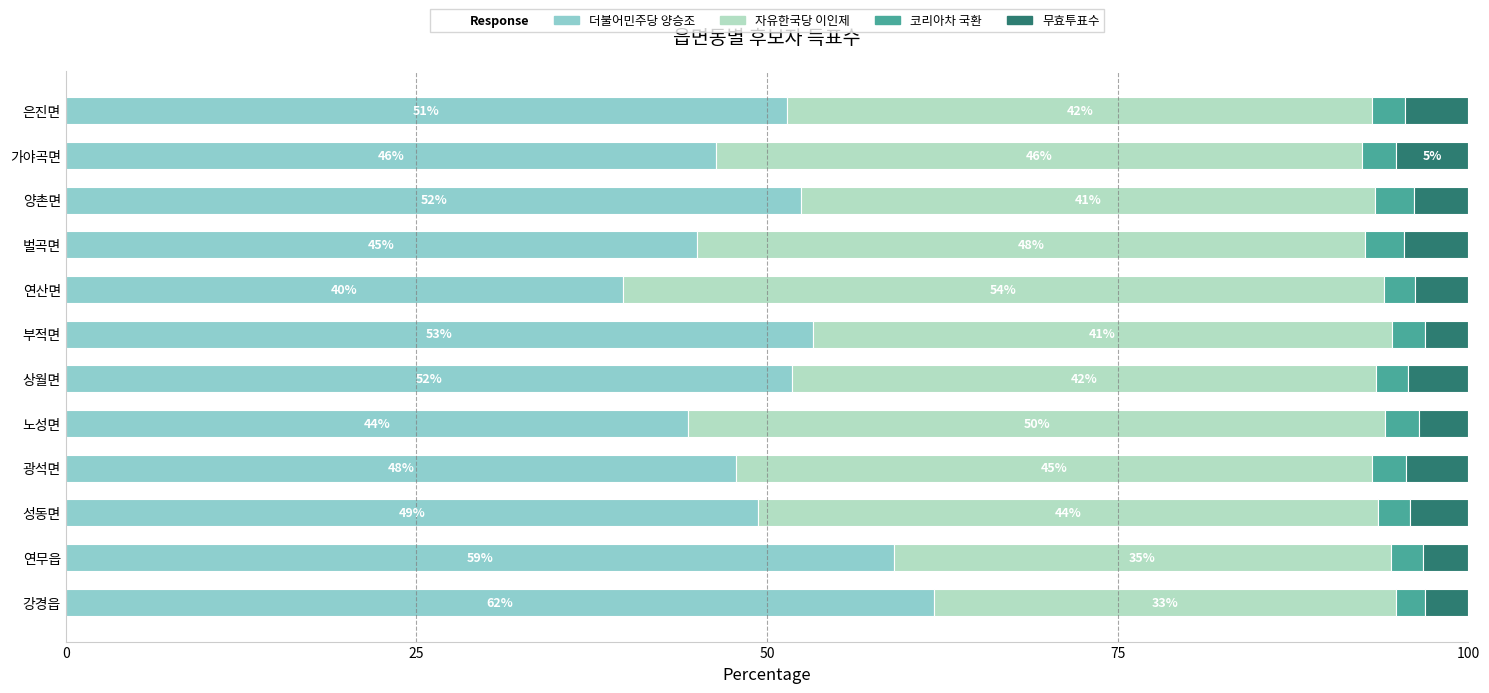

What is the lowest value of the 더불어민주당 양승조 series?

39.7